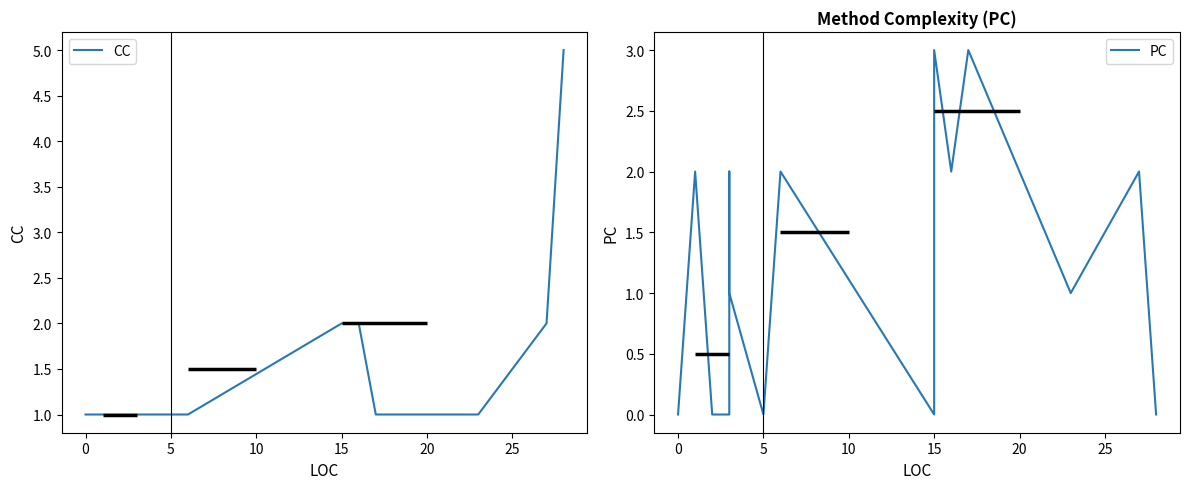

What are all the series names shown in the legend?

CC, PC